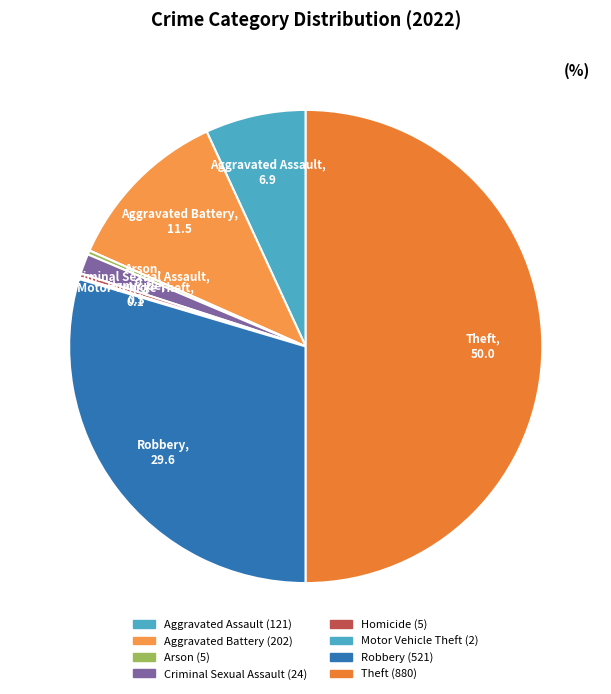

True or false: Robbery accounts for 30% of the total.

True